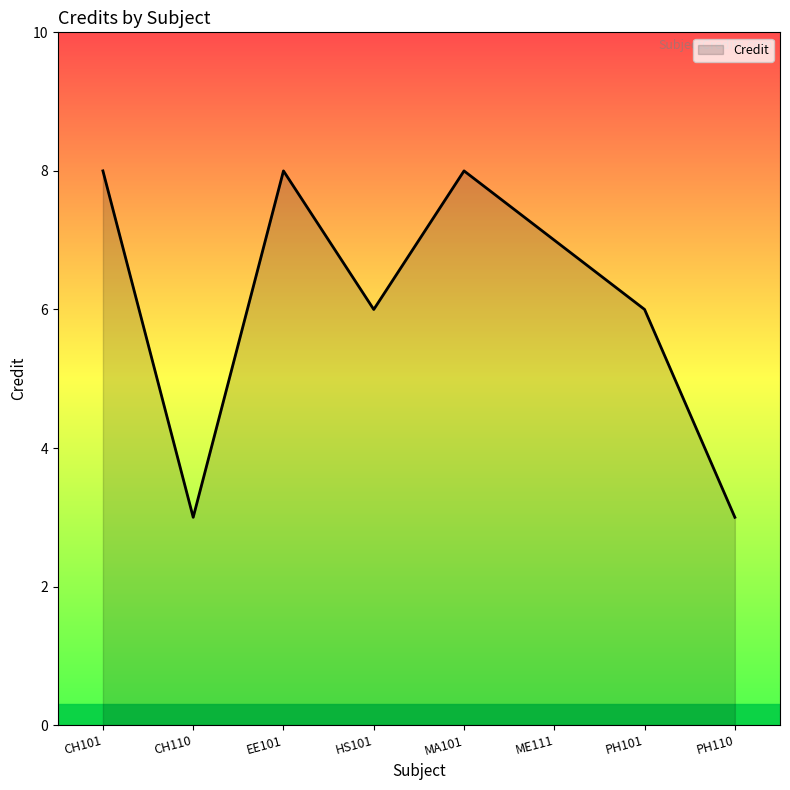

What is the smallest value displayed?

3